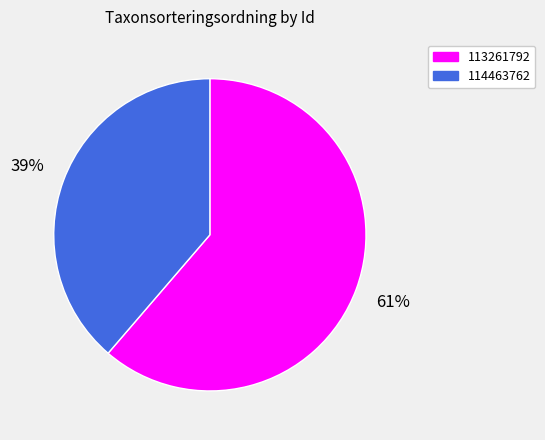

To the nearest percent, what percentage of the pie is 113261792?

61%